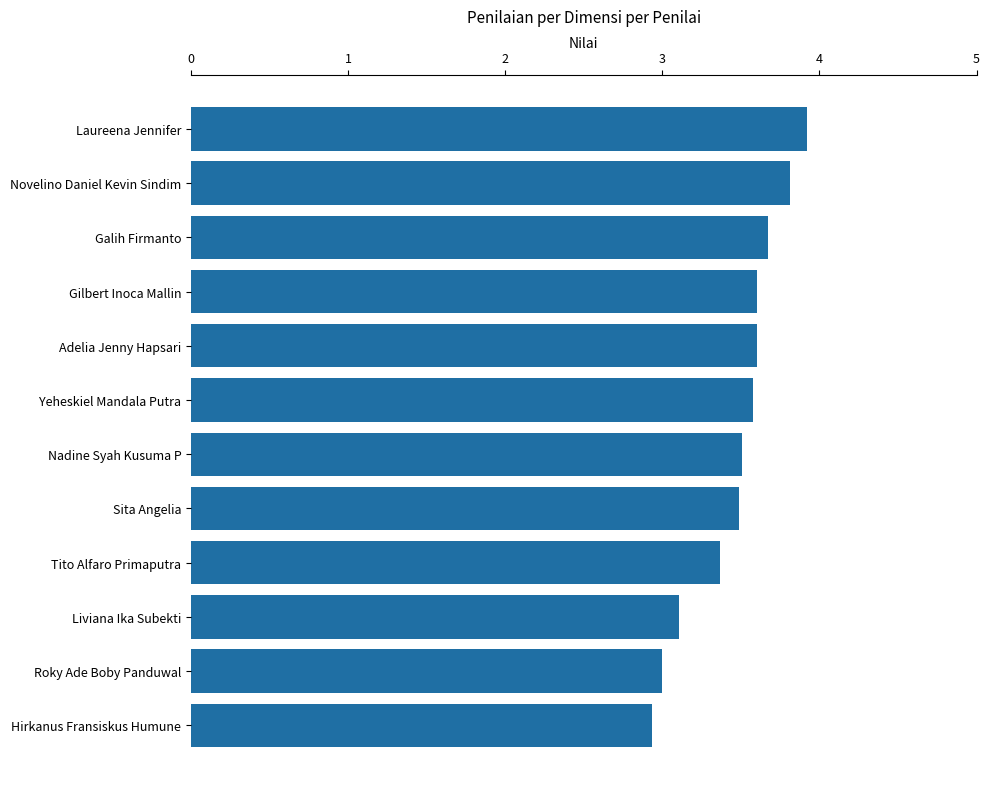

What is the value of the 5th bar from the top?

3.6